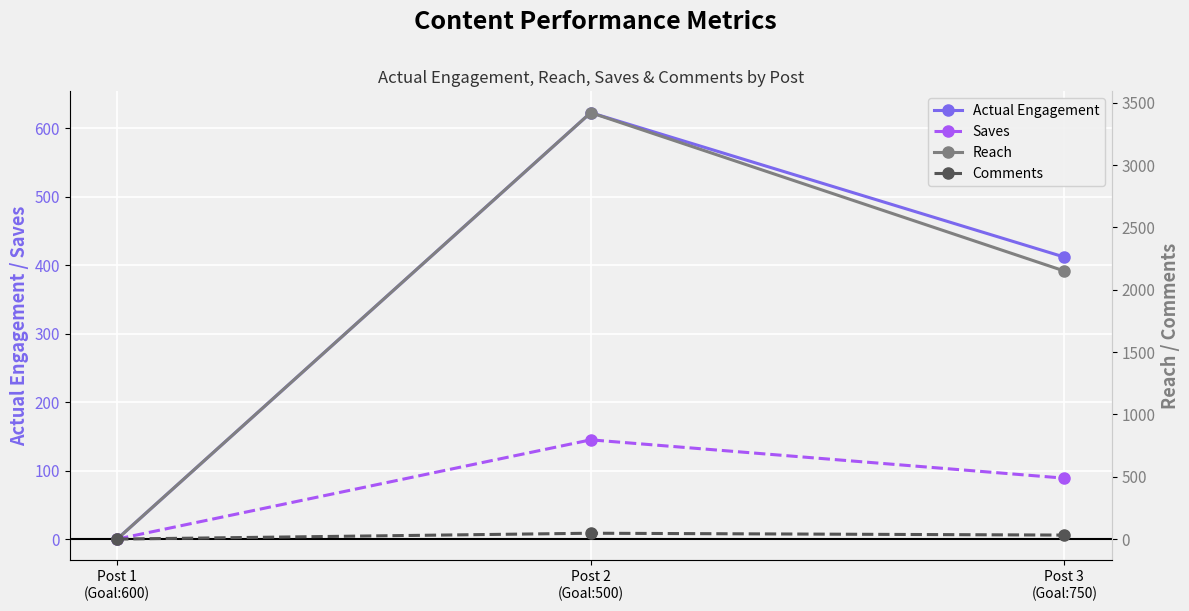

What position from the right is Post 3
(Goal:750)?

1